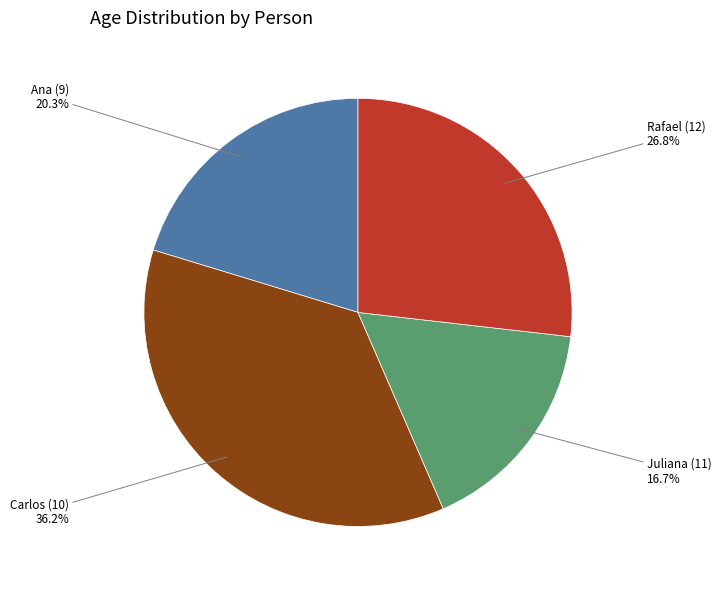

Is there a majority slice in this chart?

No